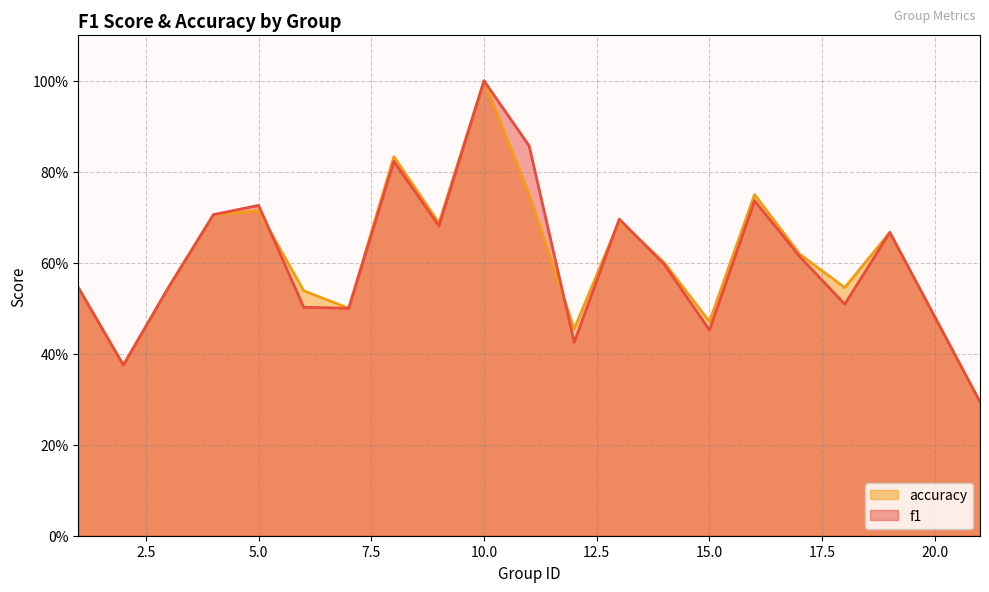

What are all the series names shown in the legend?

accuracy, f1